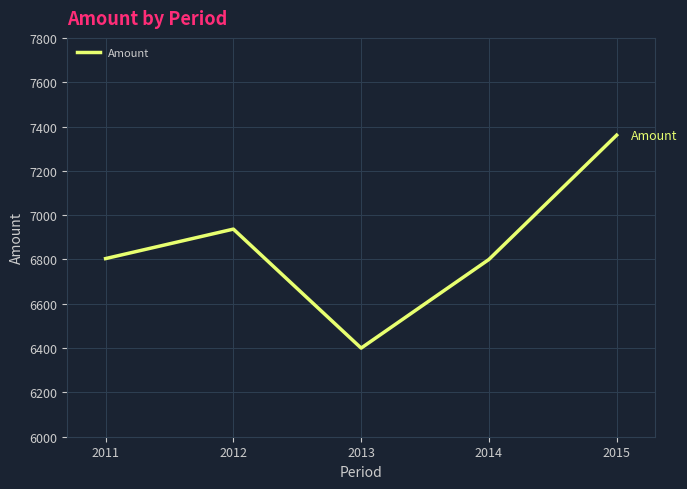

What is the change in value from 2011 to 2014?

-4